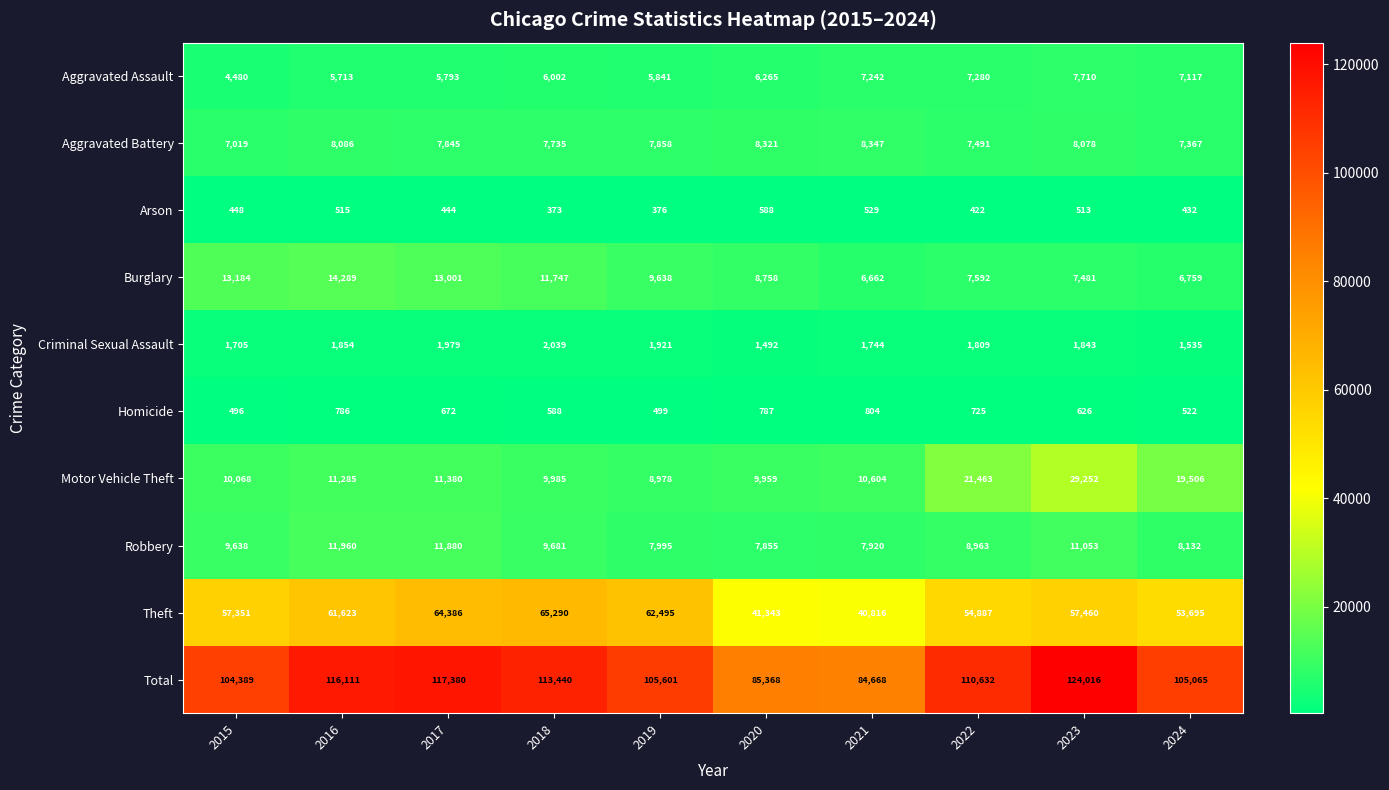

Is it true that Burglary equals 13001 at 2017?

True